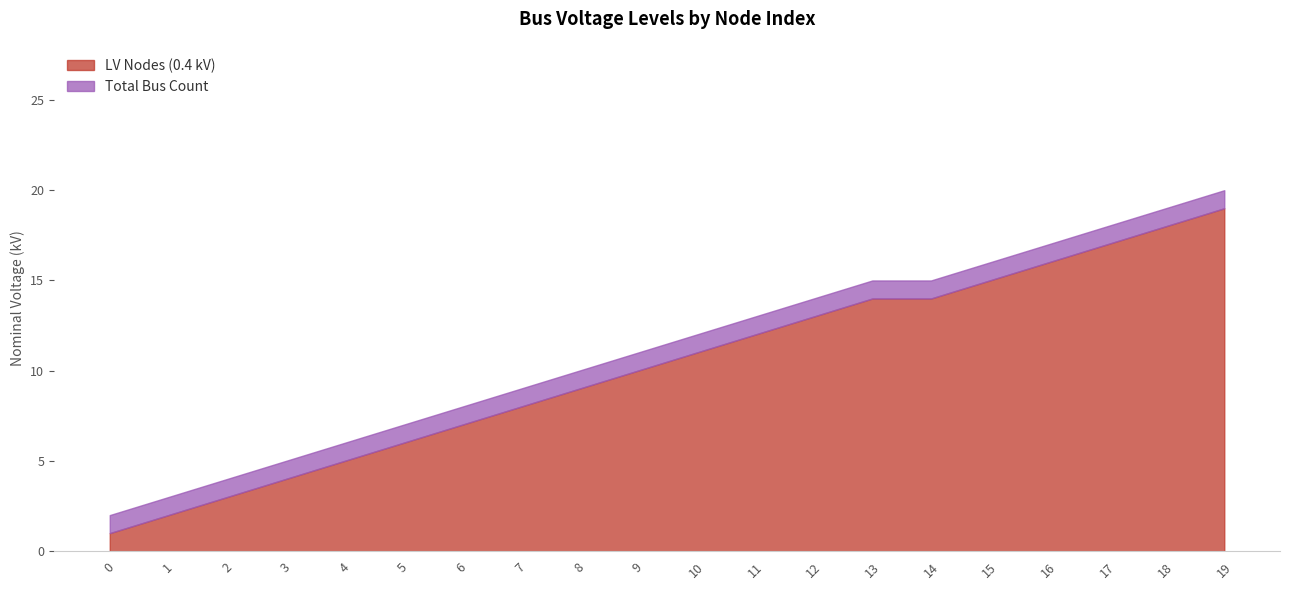

True or false: LV Nodes (0.4 kV) has a value of 17 at 17.

True